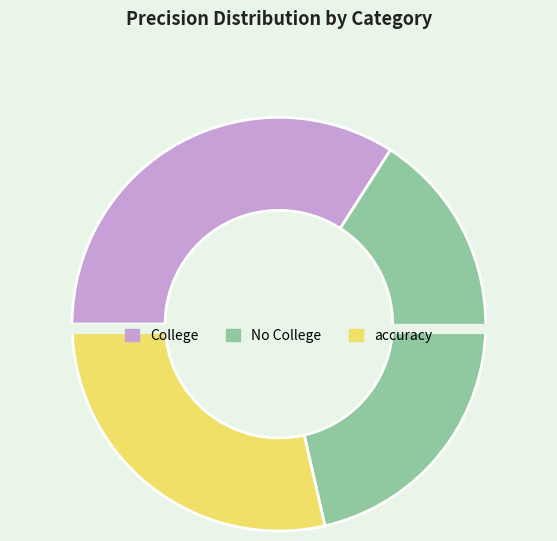

What percentage is NOT represented by accuracy?

71.4%